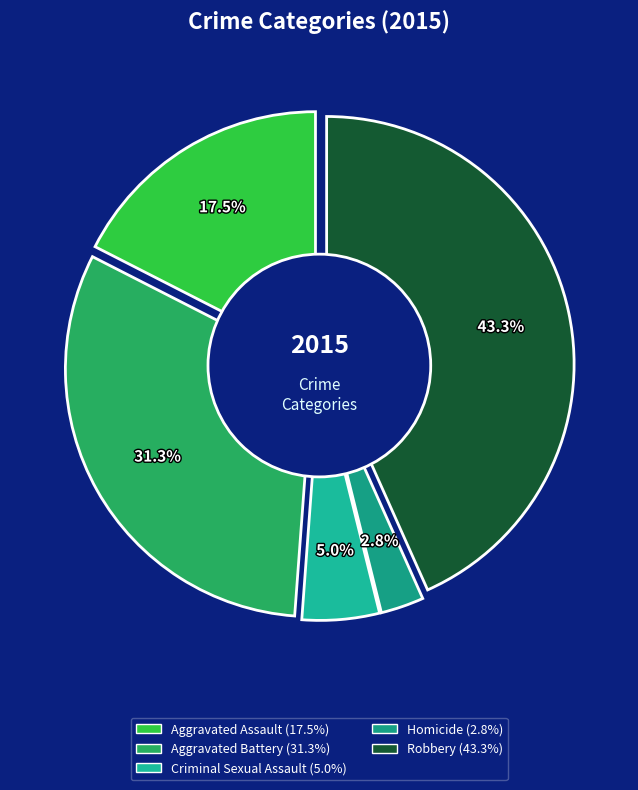

Which slice is the largest?

Robbery